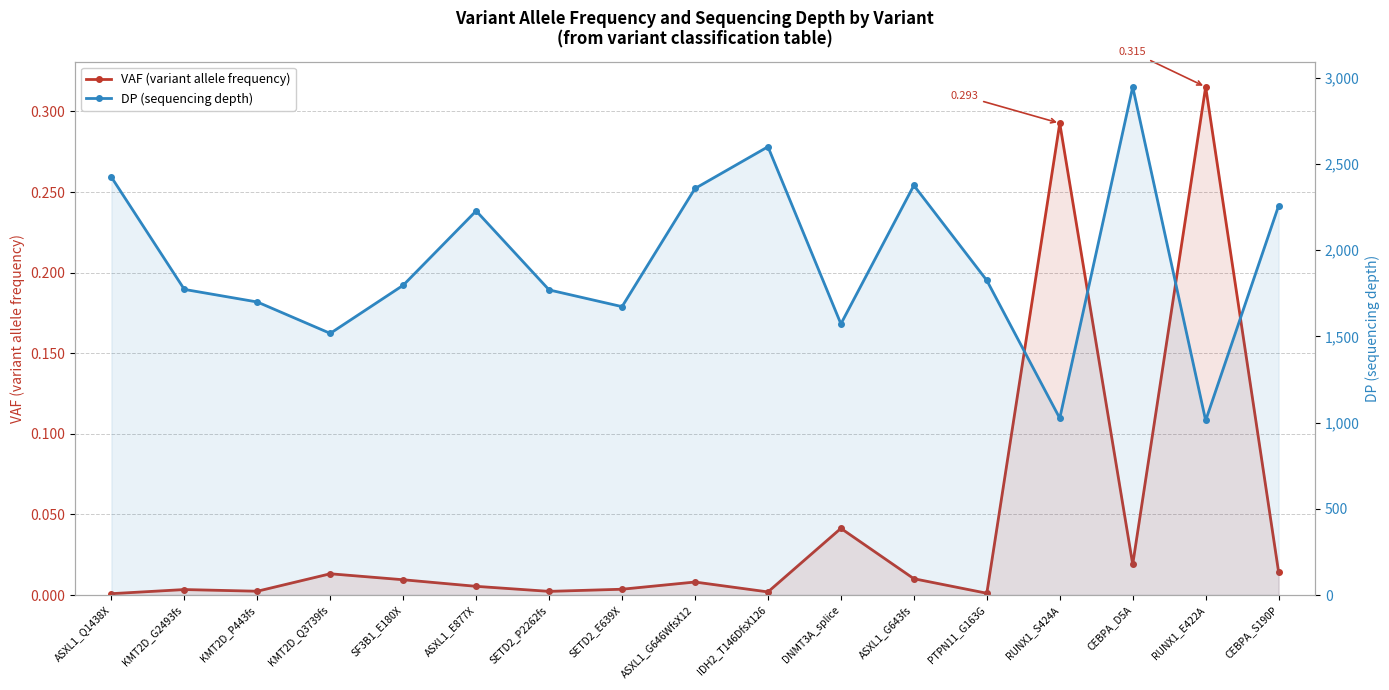

Where does the DP (sequencing depth) series first go above 1796?

ASXL1_Q1438X